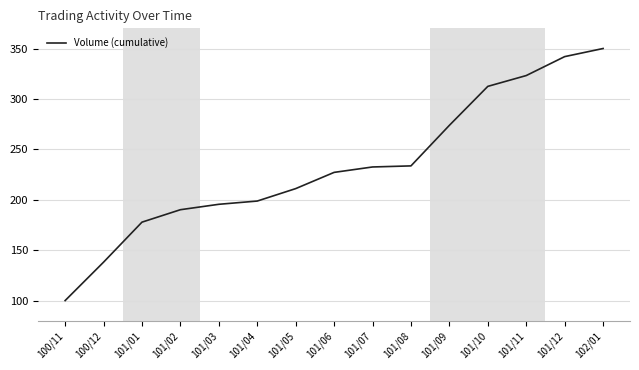

What is the difference between the values at 101/09 and 101/03?

78.3